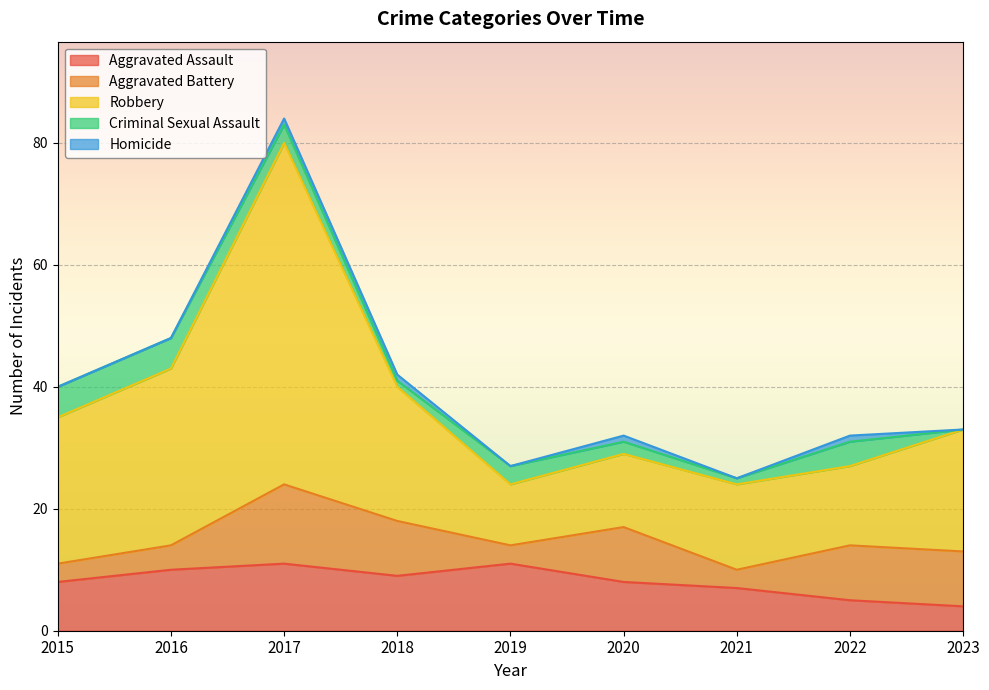

What is the value of the Aggravated Assault point at the 3rd from the left?

11